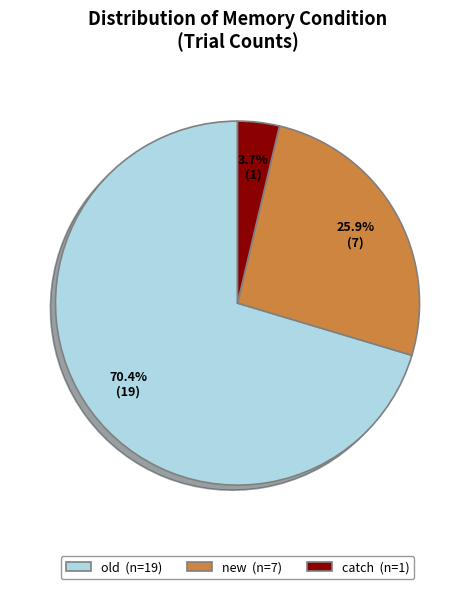

Which slice is the smallest?

catch